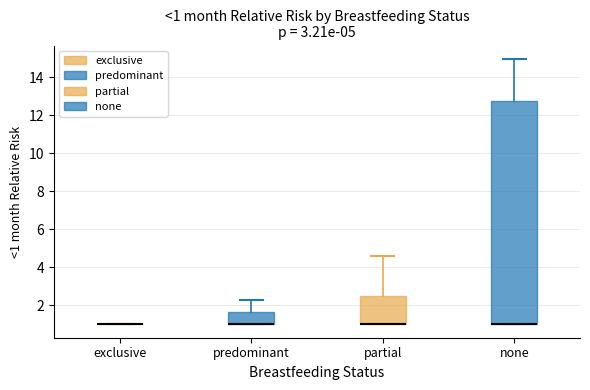

Which box is the tallest, from its lower edge to its upper edge?

none